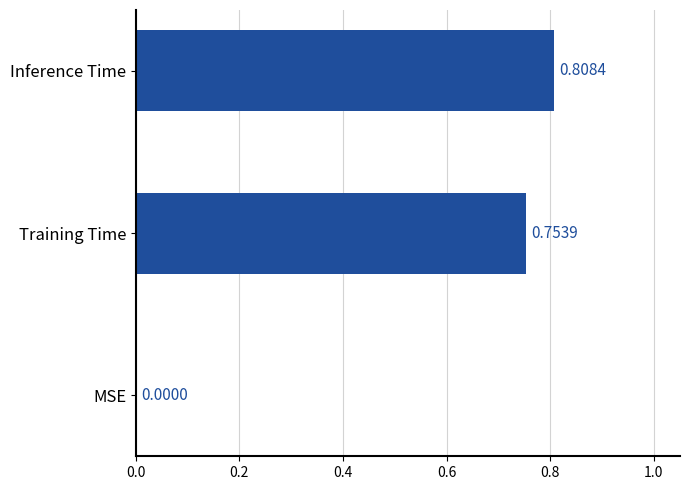

Between Training Time and MSE, which is larger?

Training Time